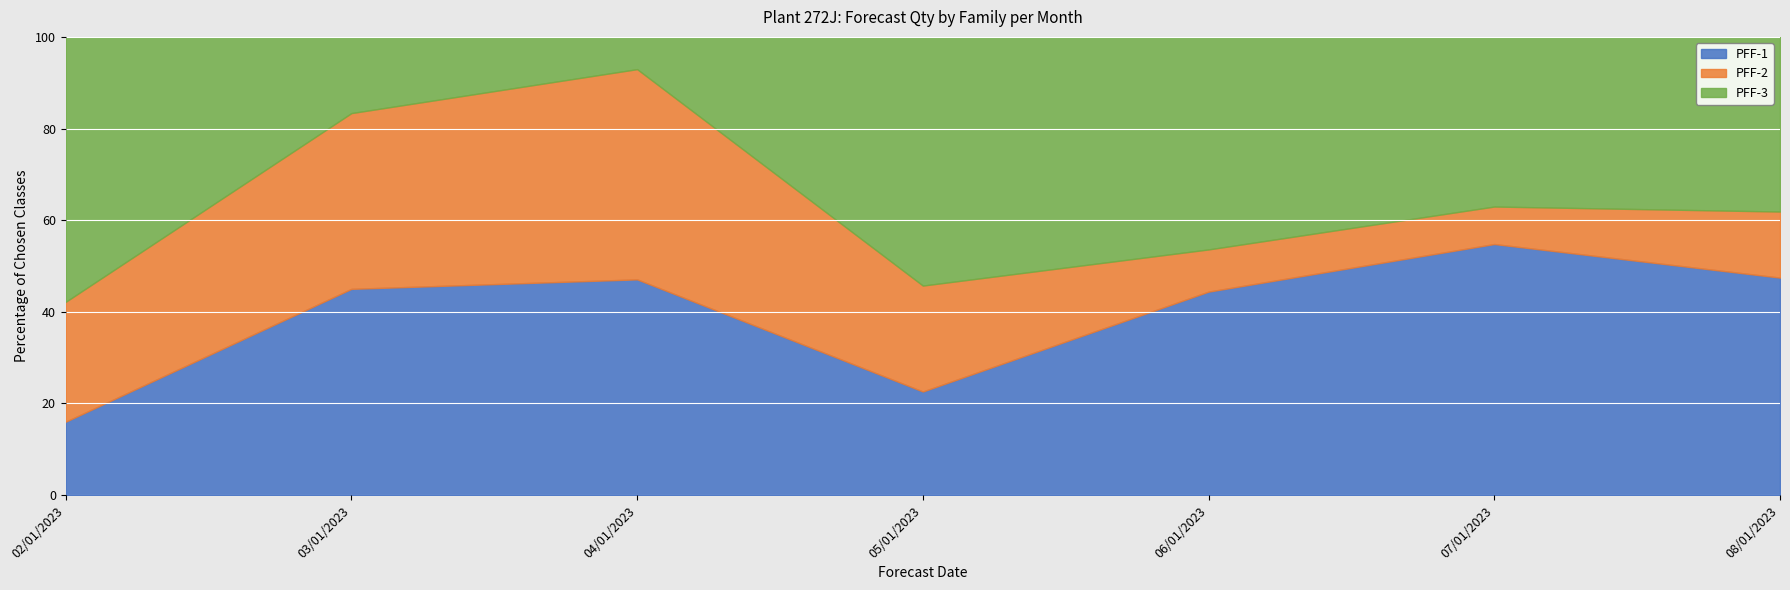

Is it true that PFF-1 equals 83.4 at 08/01/2023?

False